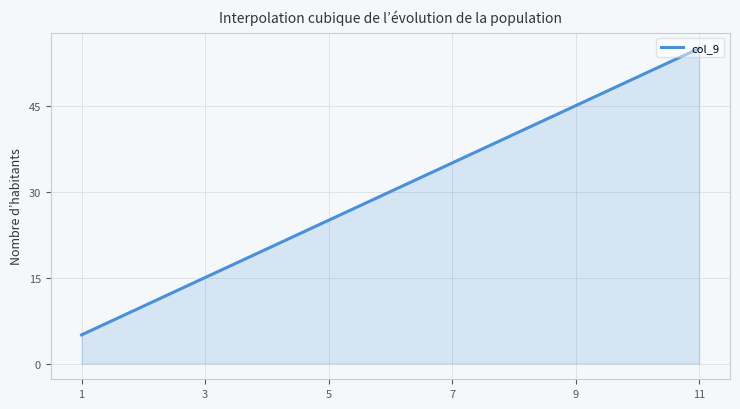

What is the difference between the maximum and minimum values?

50.0